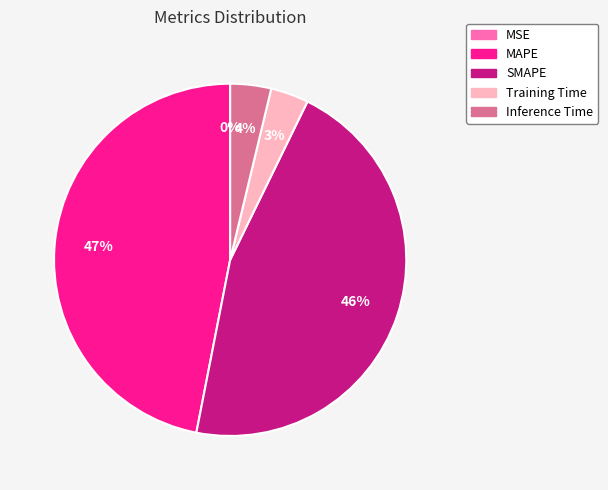

Combined, do SMAPE and MAPE account for over 50%?

Yes